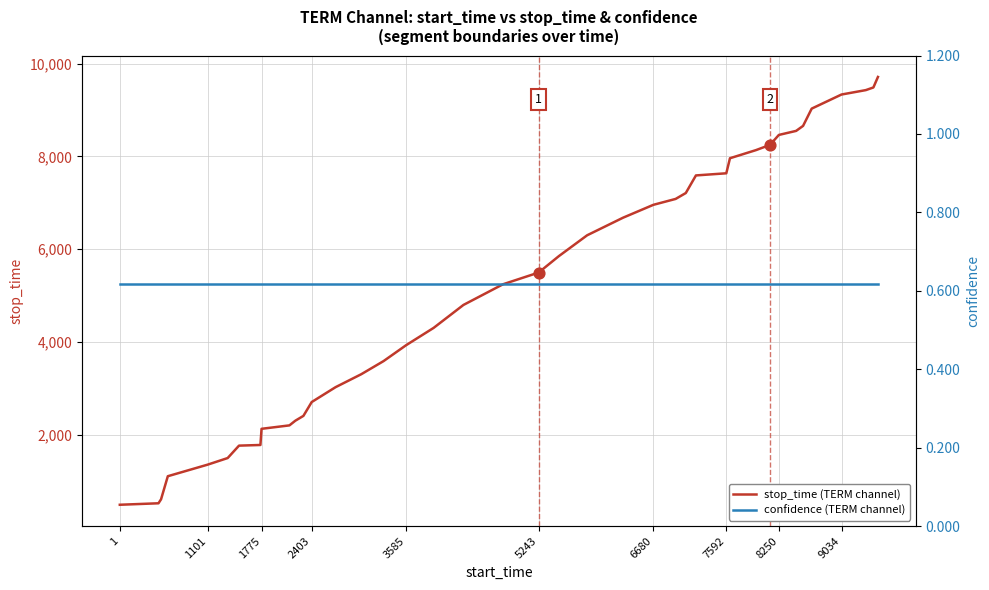

At how many categories does at least one series exceed 6497?

17